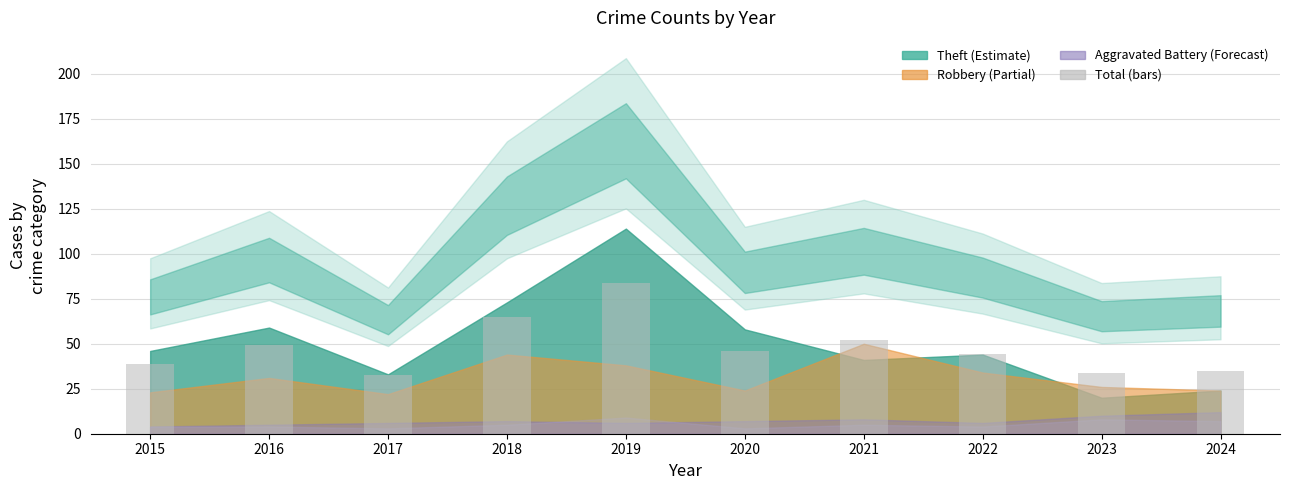

Reading left to right, what are all the values shown in this chart?

39.0	49.5	32.5	65.0	83.5	46.0	52.0	44.5	33.5	35.0